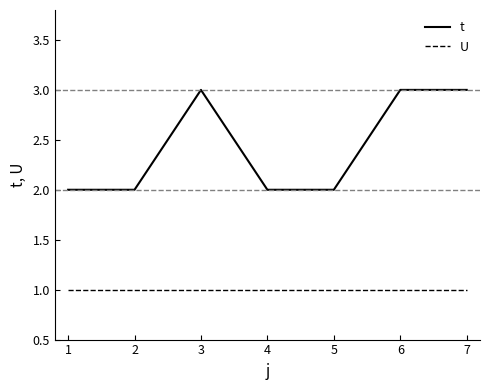

True or false: U and t cross at least once.

False